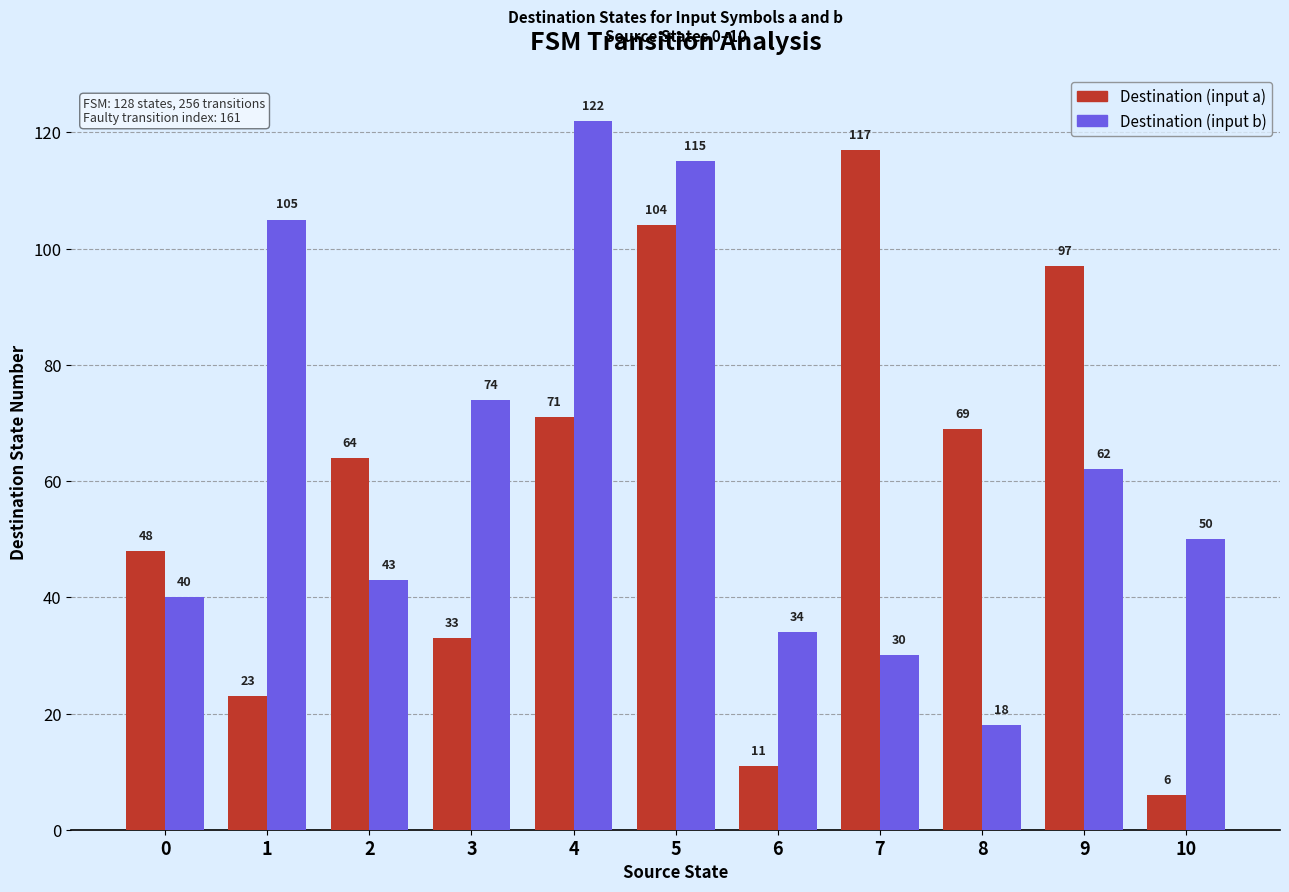

How many data points in Destination (input a) are less than 64?

5